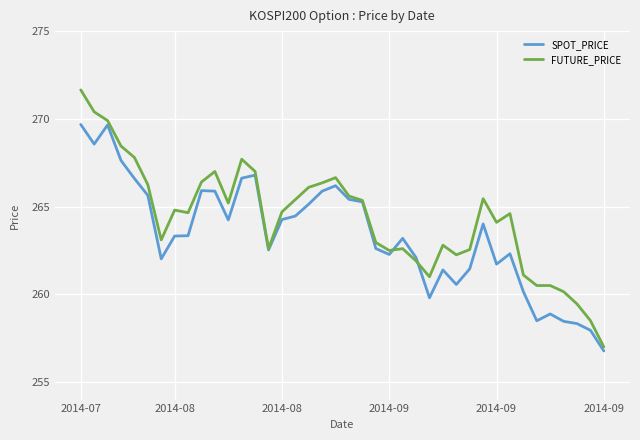

Which series has the widest spread of values?

FUTURE_PRICE